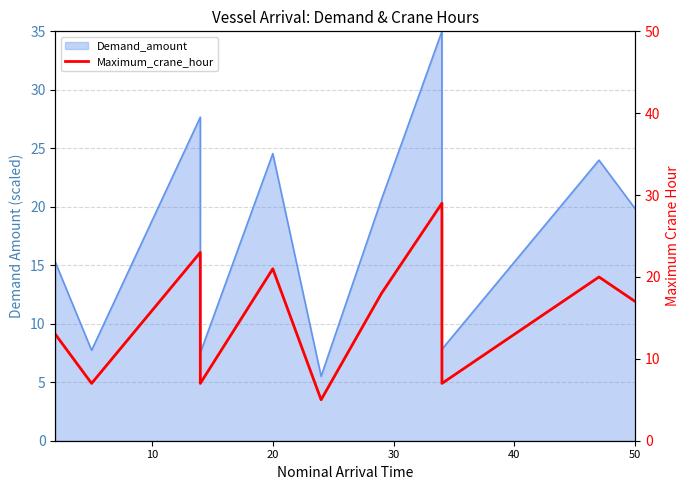

The value at 9 is 33. True or false?

False